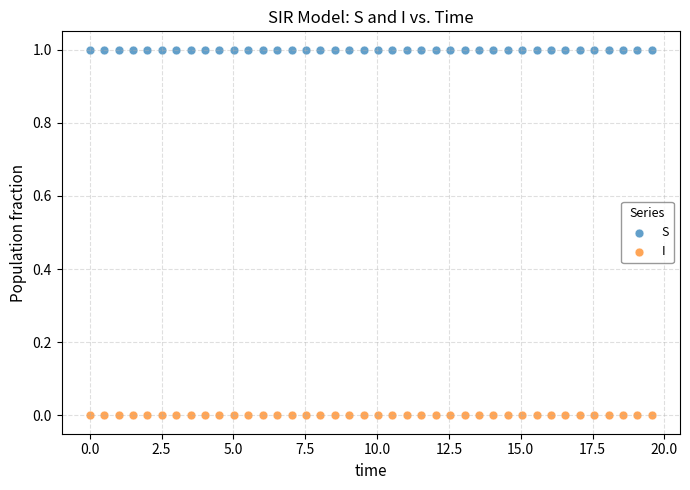

What is the X range (max minus min) for the scatter plot?

19.6